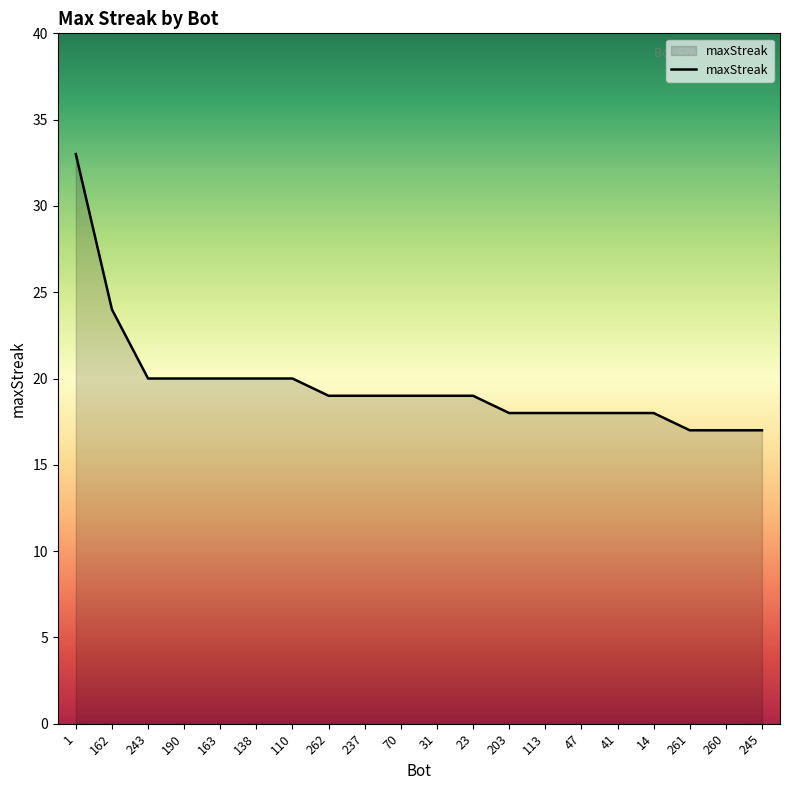

What is the greatest value displayed?

33